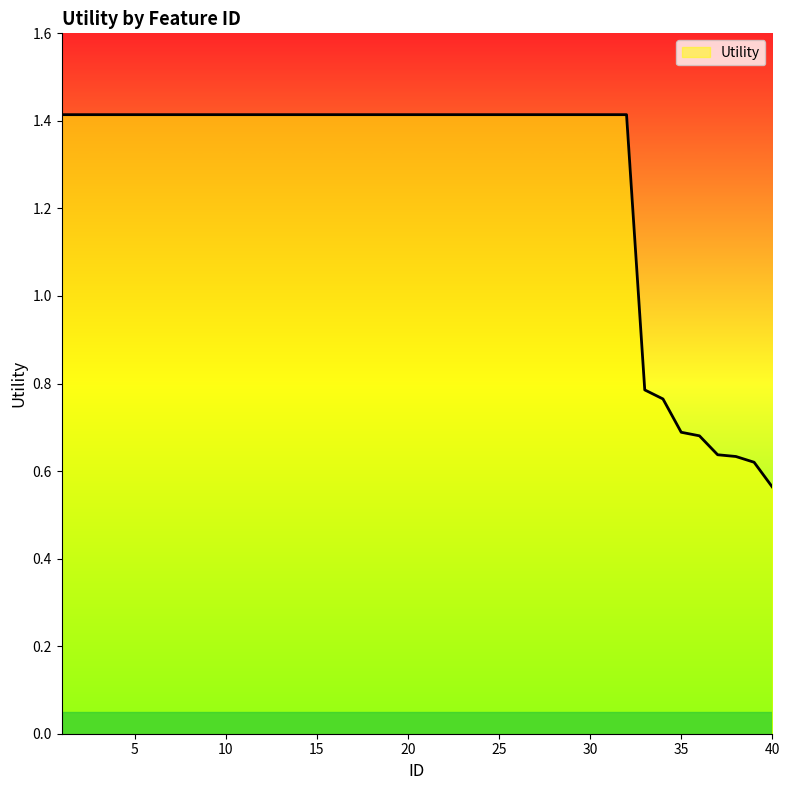

What is the maximum value shown in the chart?

1.4